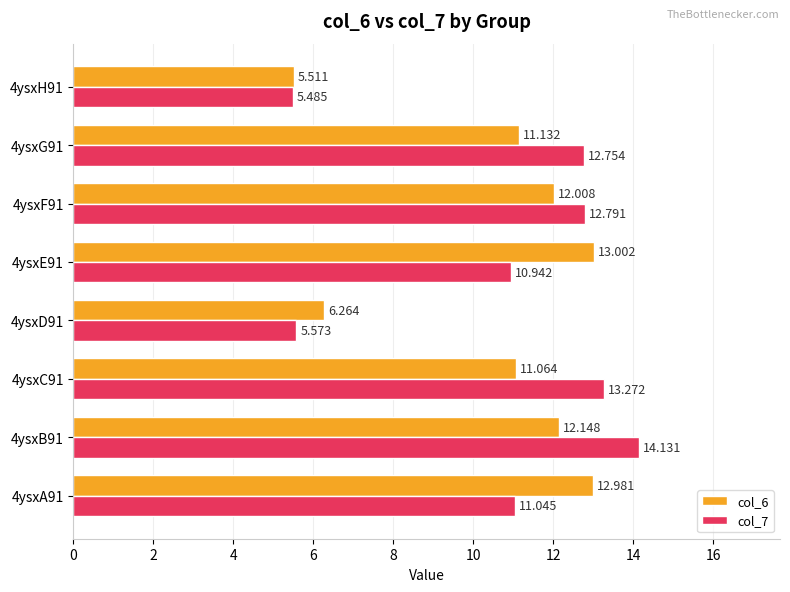

Which series has the largest range (max minus min)?

col_7